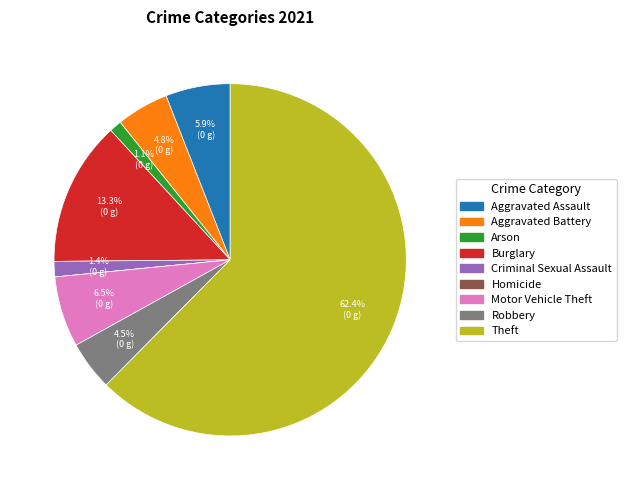

Which category accounts for the majority?

Theft